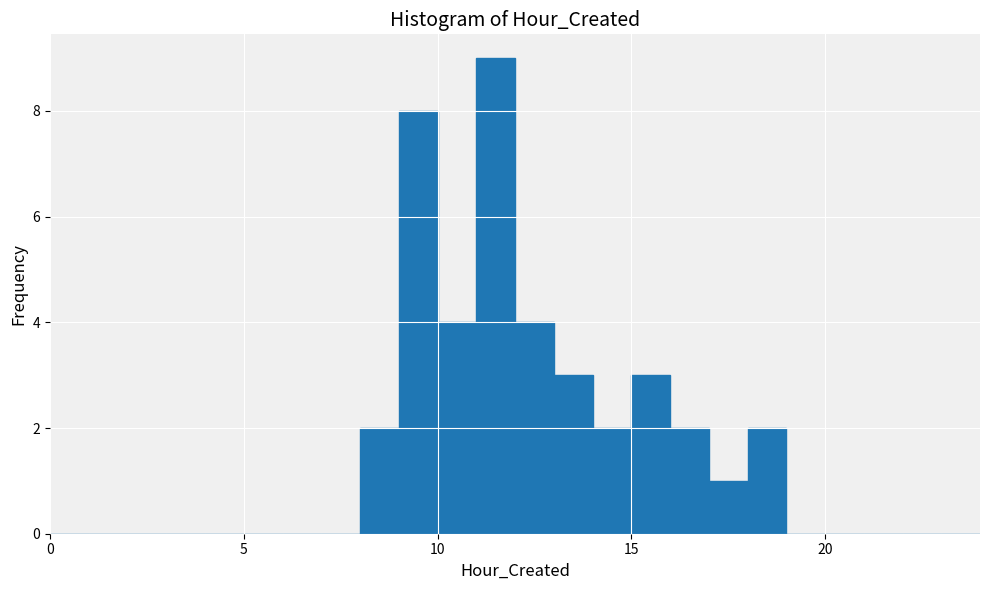

Read against the x-axis, roughly where is the centre of the tallest bar?

11.5